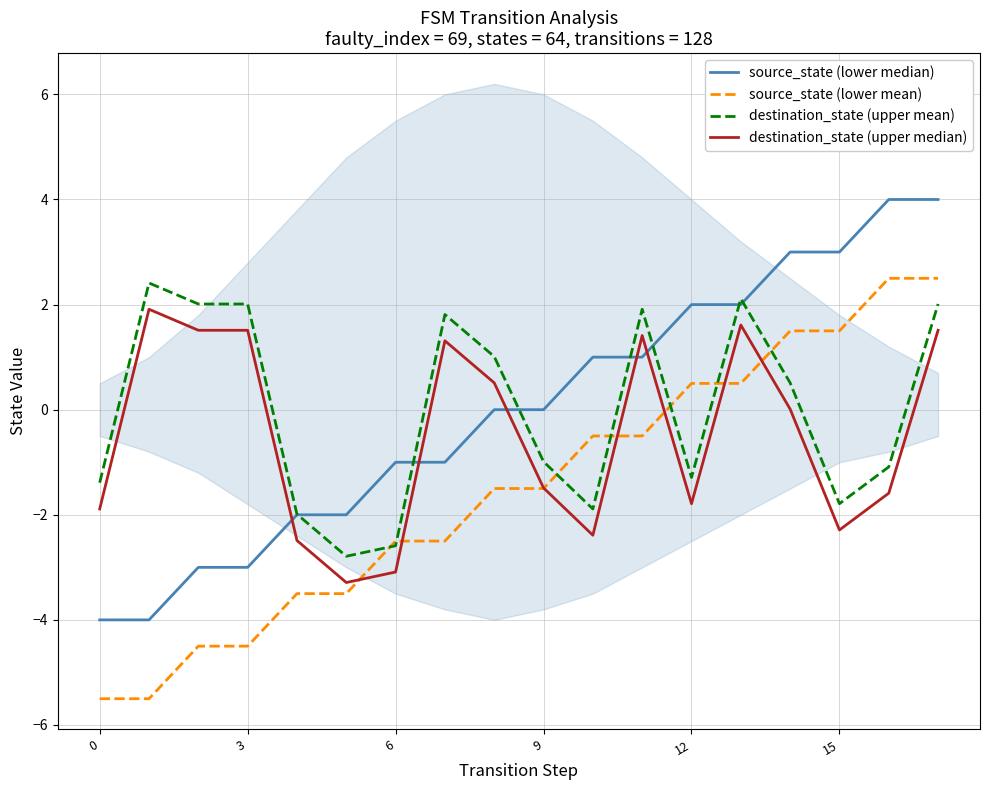

The destination_state (upper mean) series shows -0.6 at 10. True or false?

False